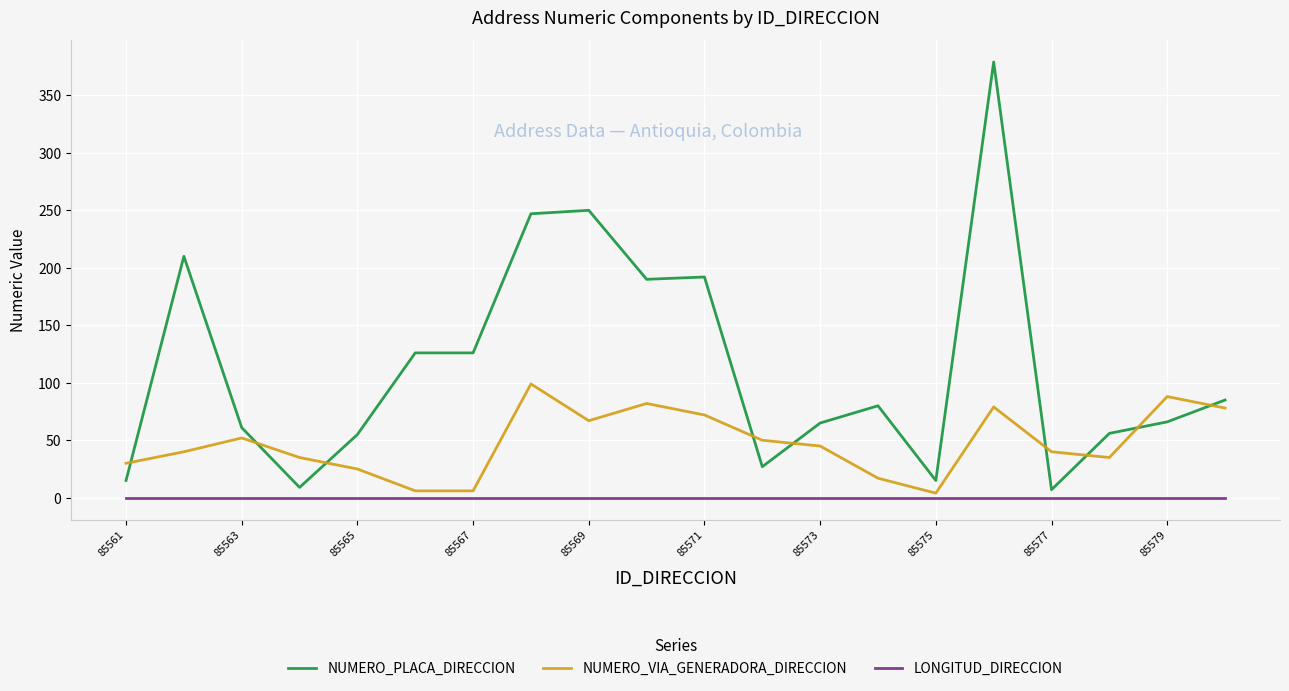

What is the highest value of the NUMERO_PLACA_DIRECCION series?

379